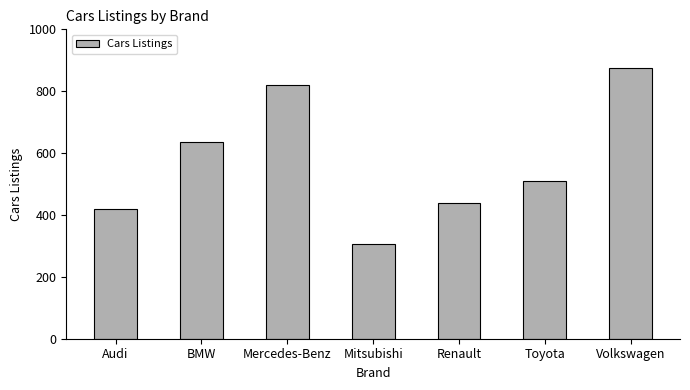

What is the difference between the maximum and minimum values?

569